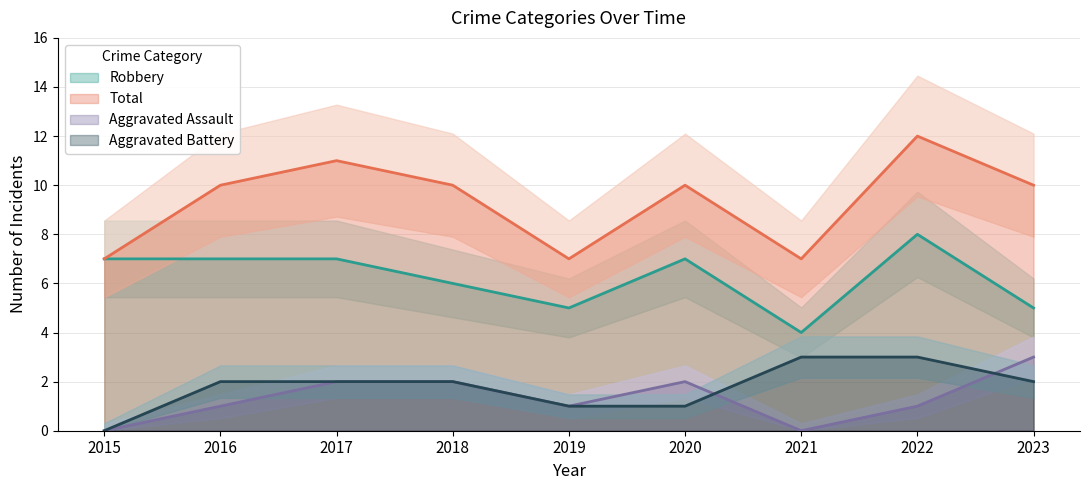

What is the spread (max minus min) of values at 2022?

11